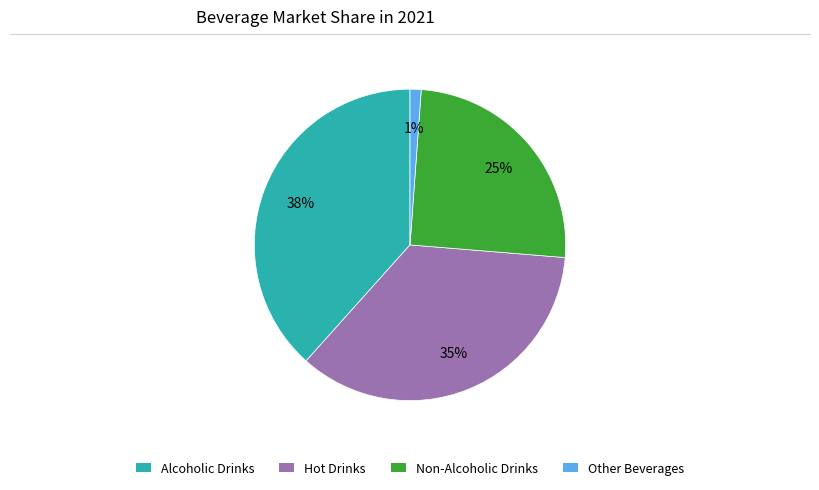

To the nearest percent, what is the difference between the Other Beverages and Hot Drinks slice percentages?

34%